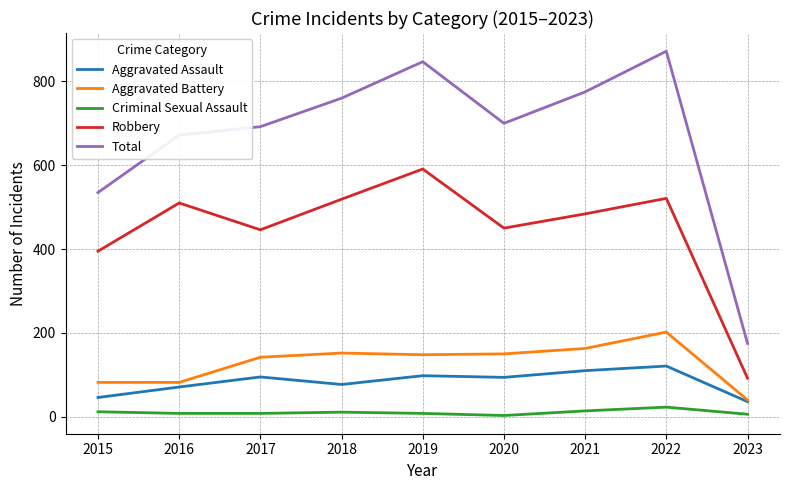

Which series has the largest range (max minus min)?

Total